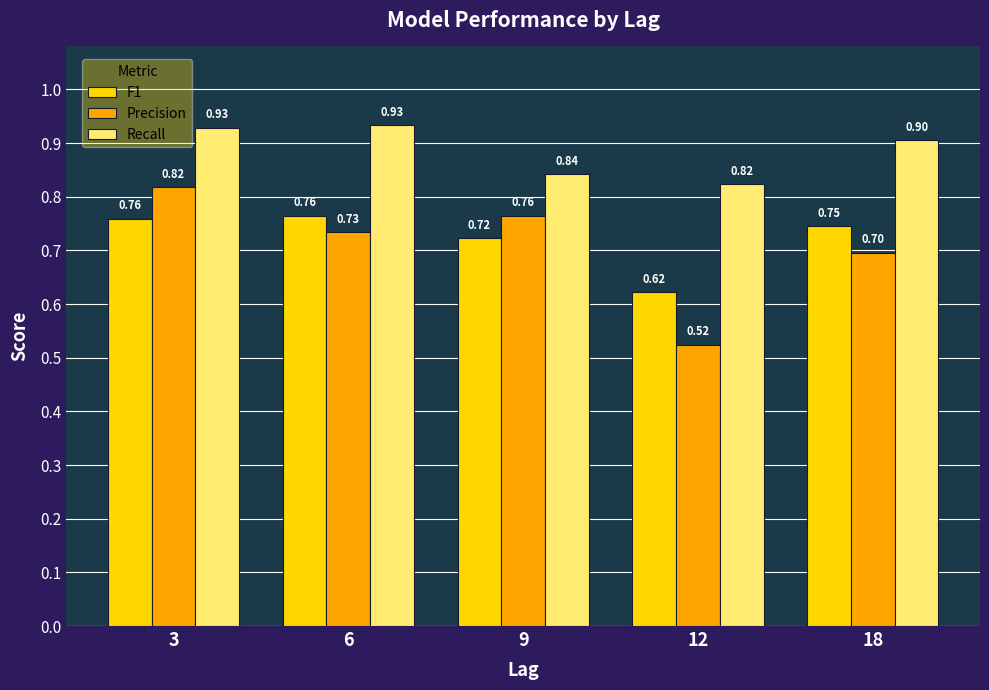

Is the value of Precision at 12 greater than the value of F1 at 18?

No